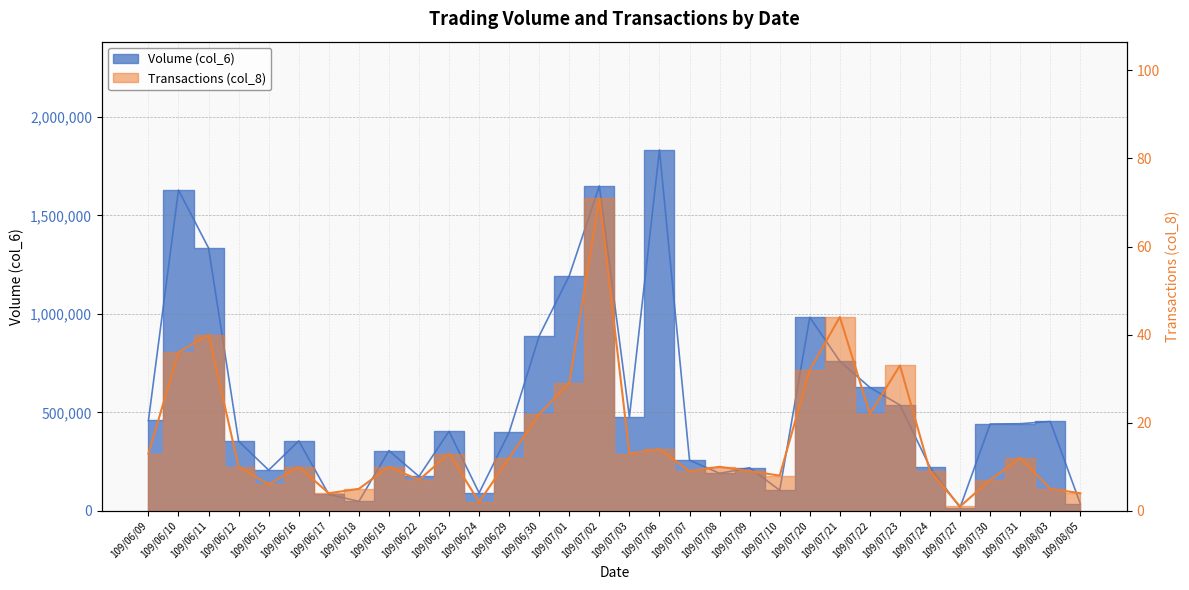

Rank the categories by Transactions (col_8) value from lowest to highest.

109/07/27, 109/06/24, 109/06/17, 109/08/05, 109/06/18, 109/08/03, 109/06/15, 109/06/22, 109/07/30, 109/07/10, 109/07/07, 109/07/09, 109/07/24, 109/06/12, 109/06/16, 109/06/19, 109/07/08, 109/06/29, 109/07/31, 109/06/09, 109/06/23, 109/07/03, 109/07/06, 109/06/30, 109/07/22, 109/07/01, 109/07/20, 109/07/23, 109/06/10, 109/06/11, 109/07/21, 109/07/02